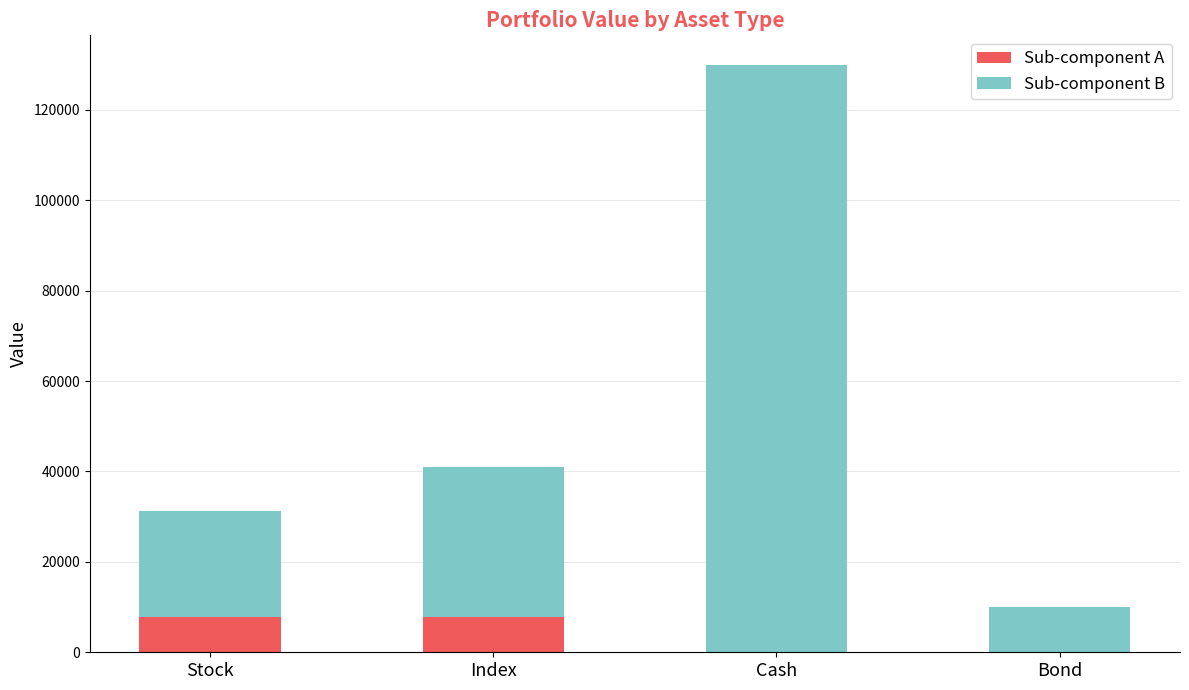

At which category is the sum across all series the highest?

Cash